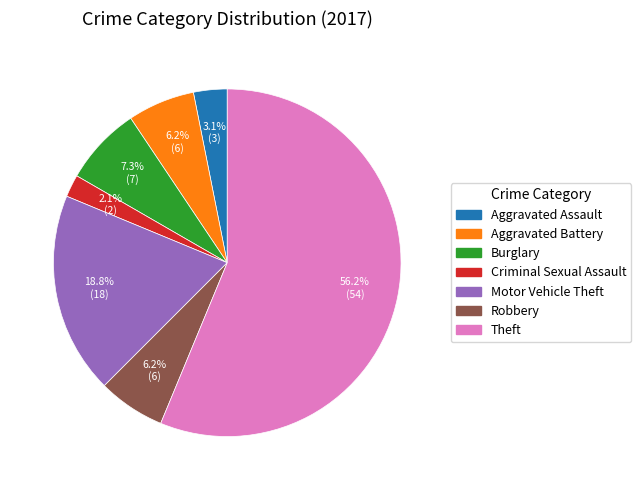

Is it true that Robbery is 6% of the pie?

True